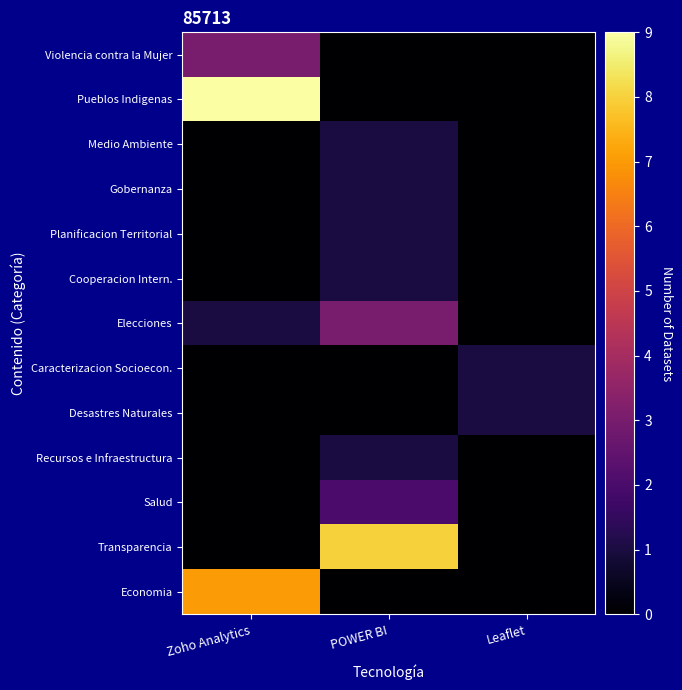

Which label corresponds to the largest value in the chart?

Zoho Analytics